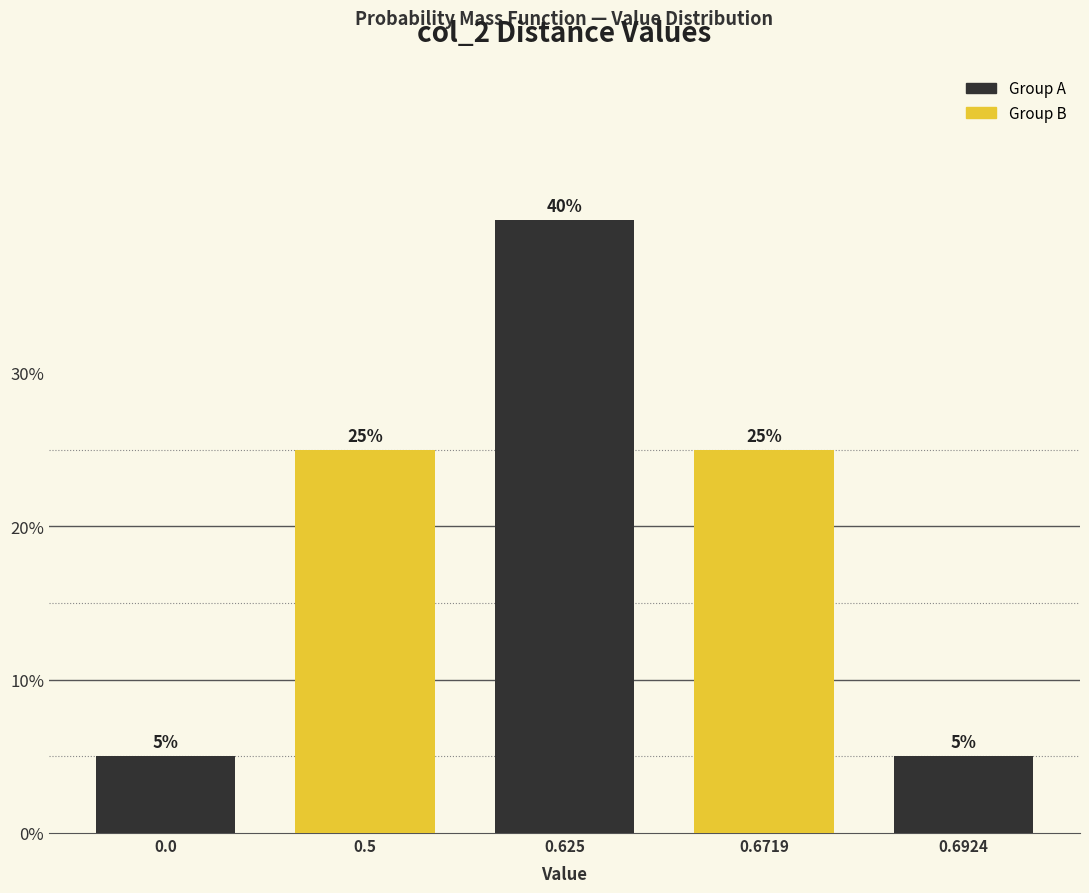

Reading left to right, what are all the values shown in this chart?

5	25	40	25	5